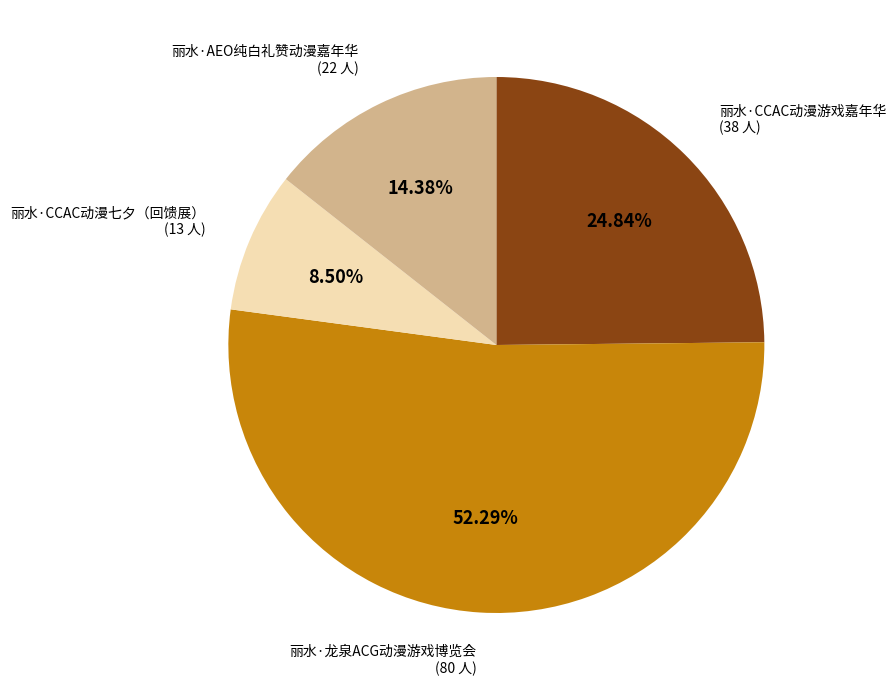

Does any single category account for the majority?

Yes